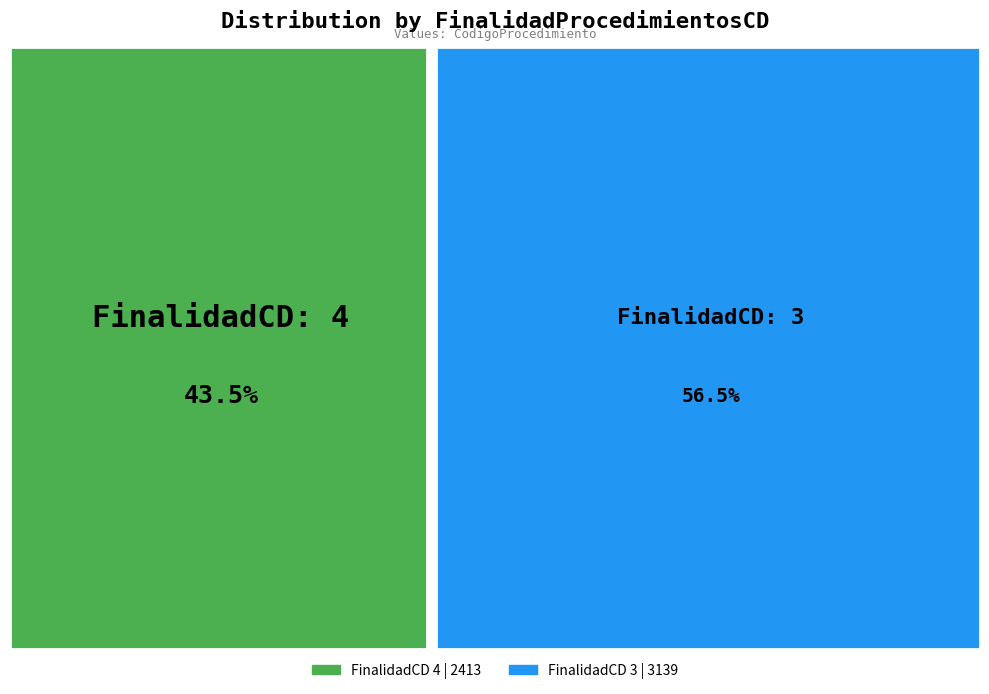

To the nearest percent, what is the difference between the 3 and 4 slice percentages?

13%